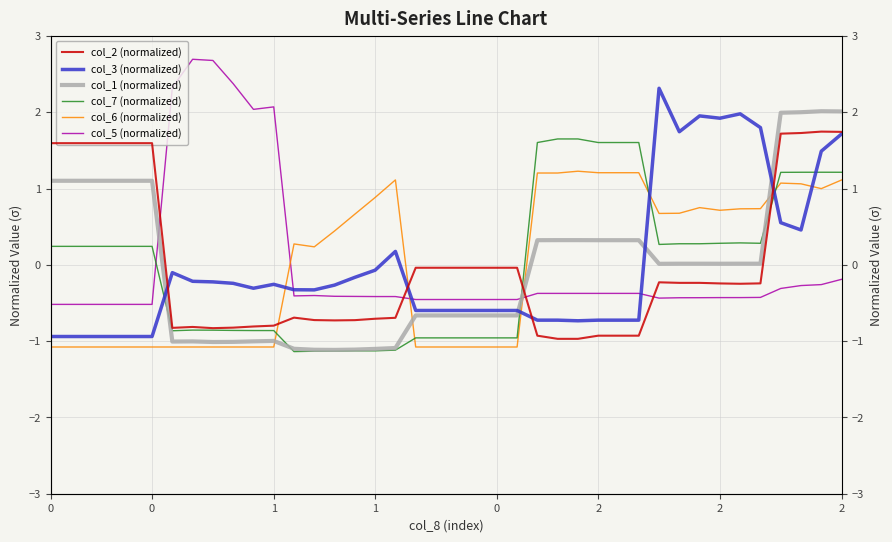

What are all the series names shown in the legend?

col_2 (normalized), col_3 (normalized), col_1 (normalized), col_7 (normalized), col_6 (normalized), col_5 (normalized)